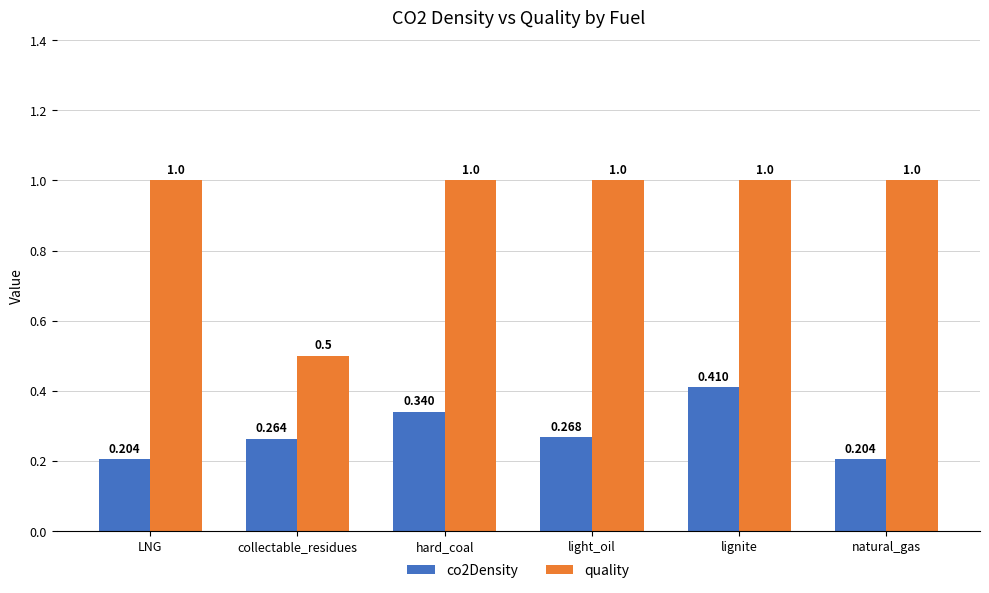

Which series has the largest total across all categories?

quality